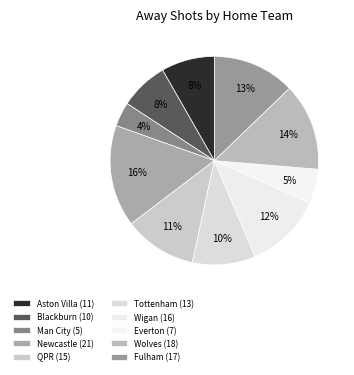

To the nearest percent, what is the combined percentage of Man City and Wigan?

16%